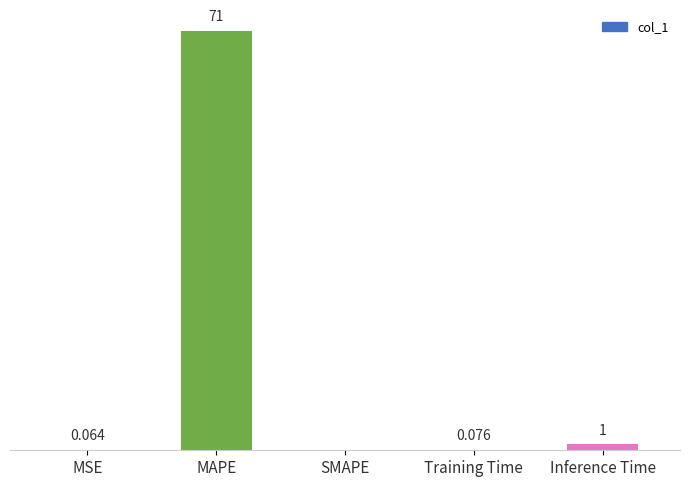

At which label is the value closest to 35?

Inference Time